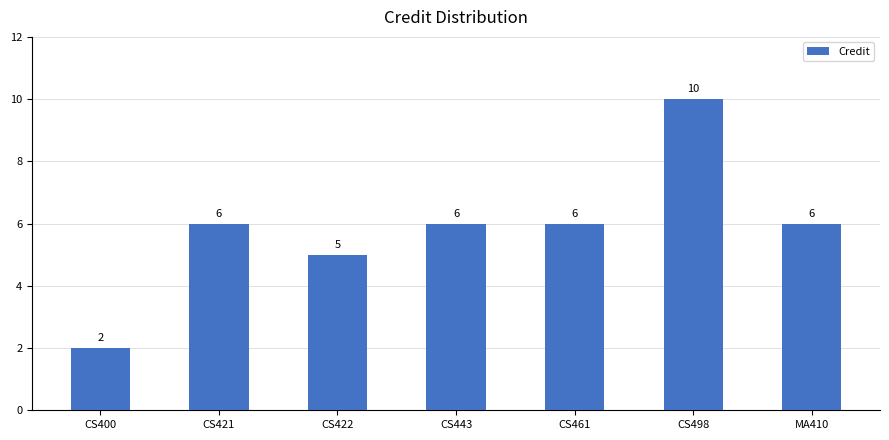

Read the value at CS422.

5